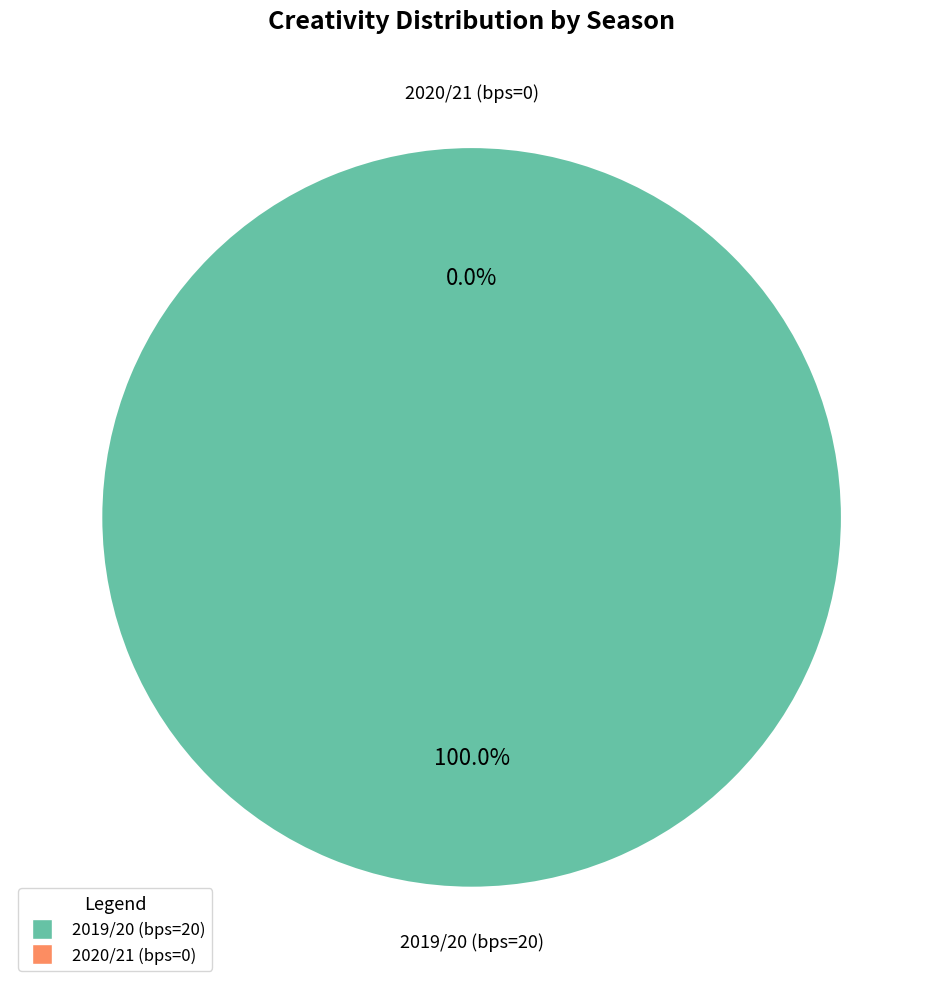

What percentage do 2020/21 (bps=0) and 2019/20 (bps=20) together represent?

100.0%